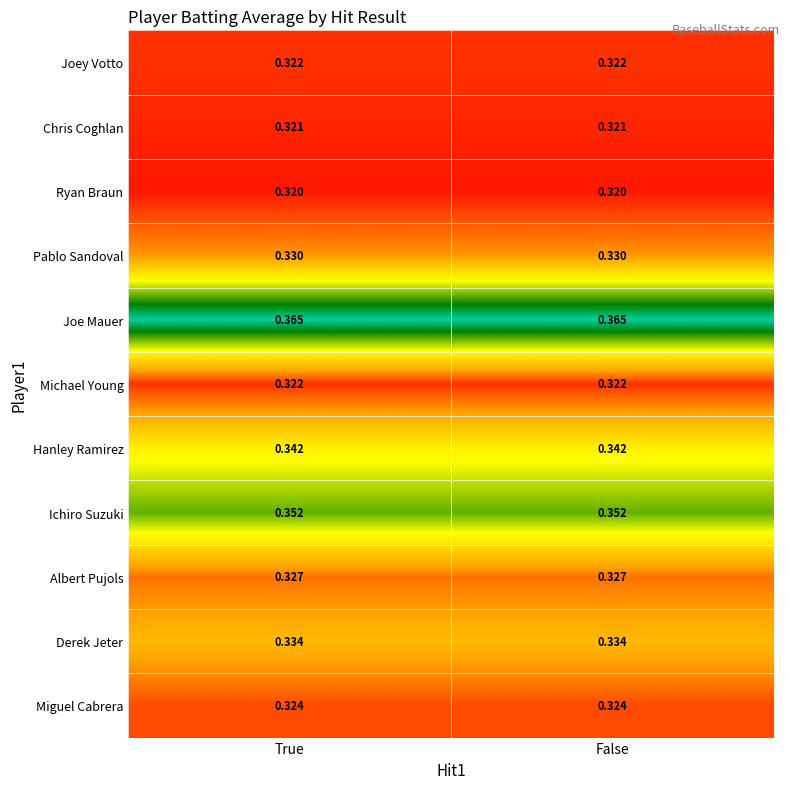

Is the value of Joe Mauer at True greater than the value of Joey Votto at True?

Yes